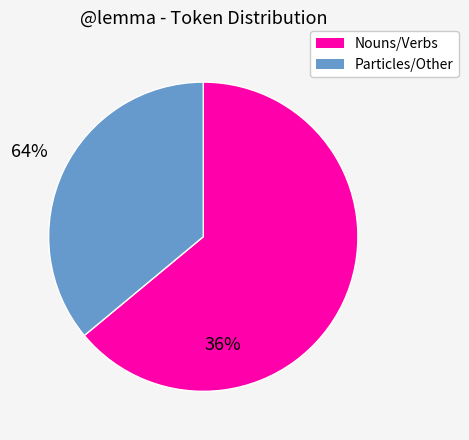

How many segments does this pie chart have?

2